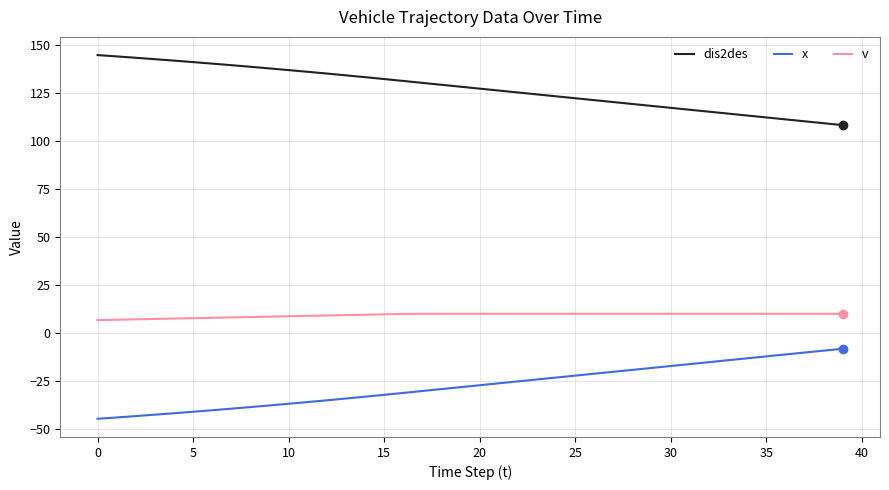

What is the greatest value displayed?

144.7